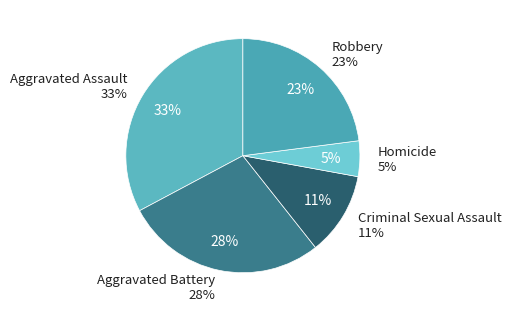

Does Criminal Sexual Assault represent more than half of the total?

No